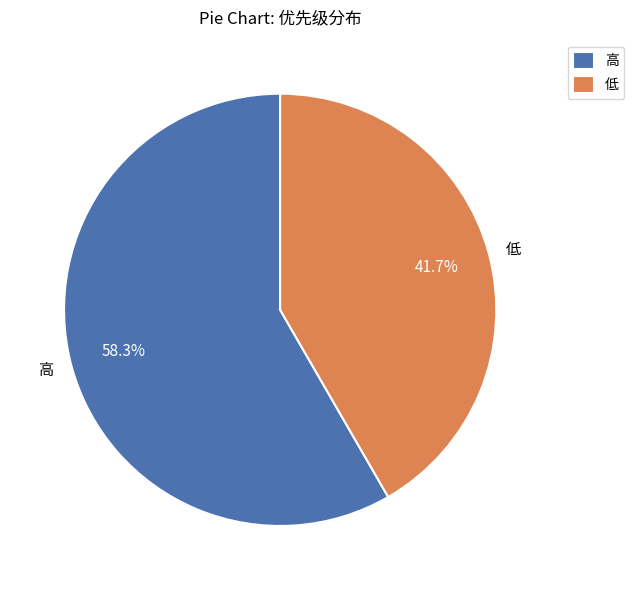

What portion of the pie excludes 低?

58.3%